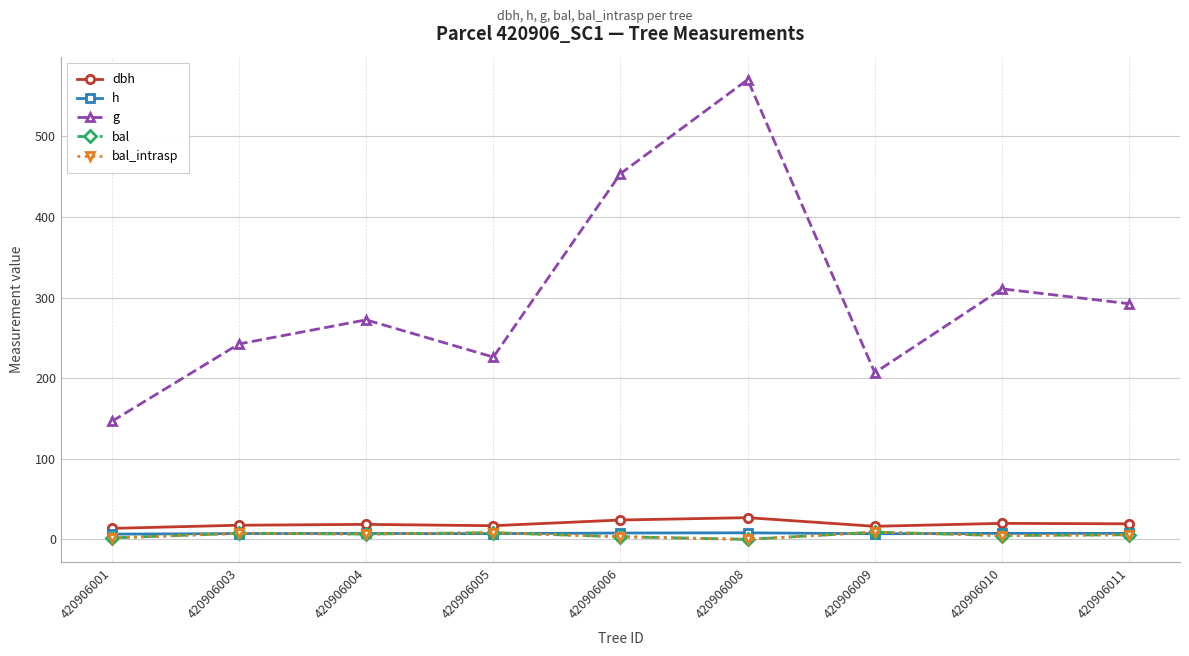

Is it true that bal_intrasp equals 6.7 at 420906004?

True